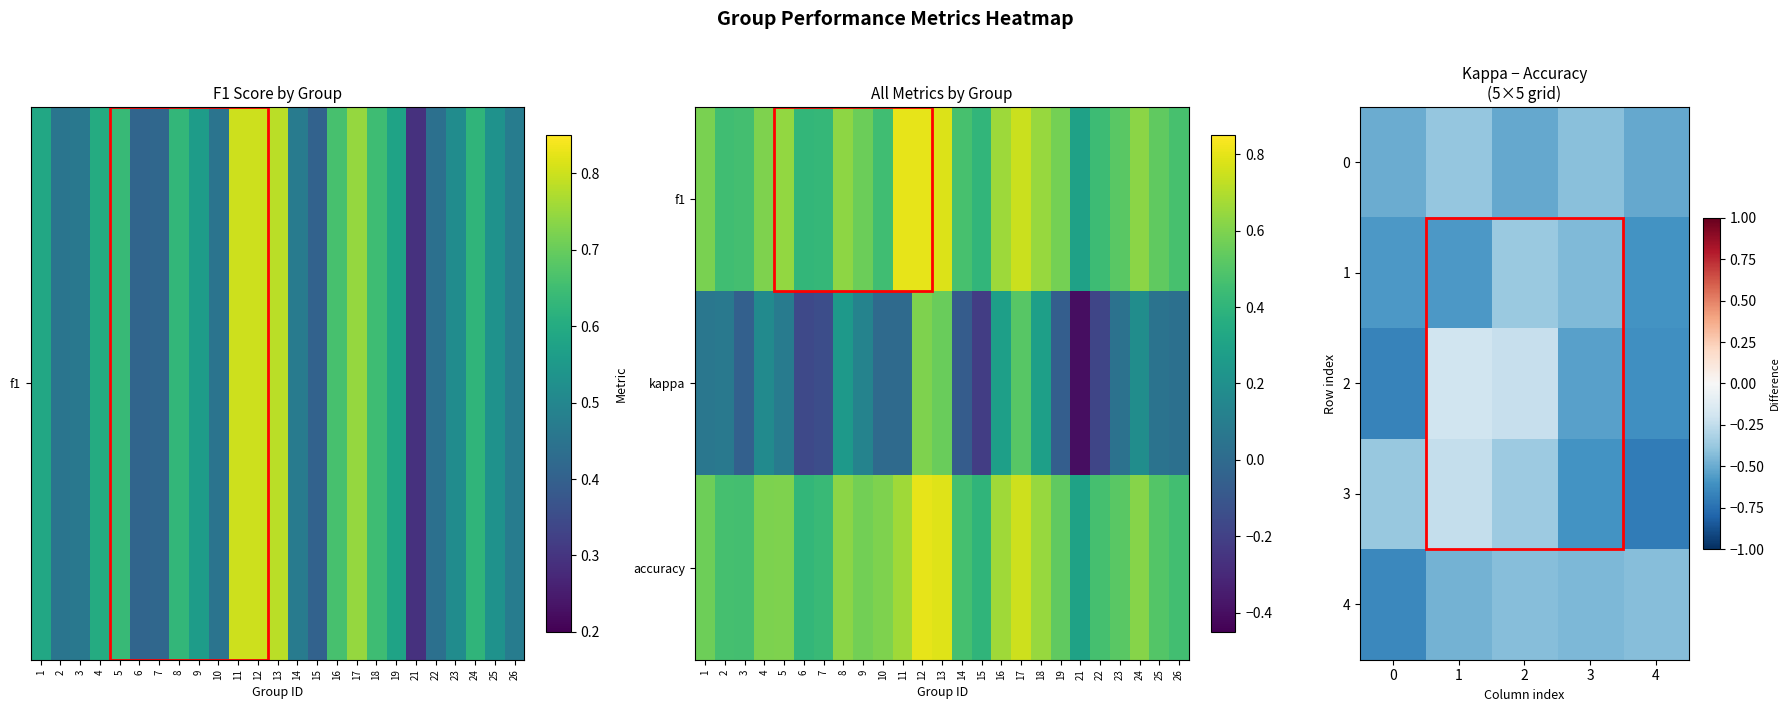

Where is 2 nearest to the value 0?

1